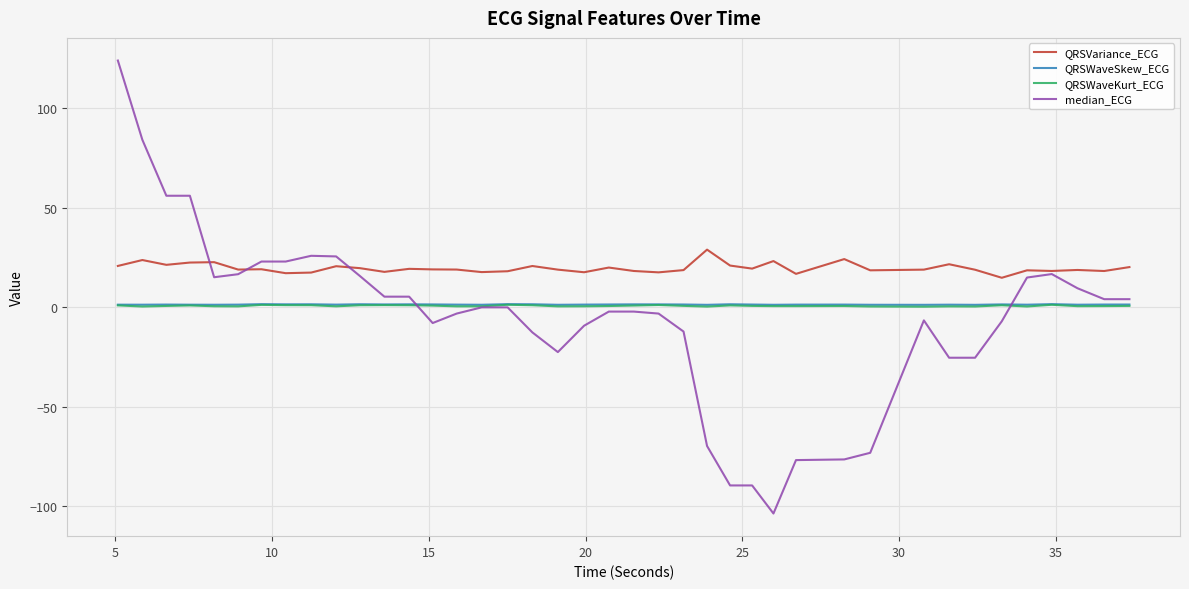

What is the maximum value for QRSVariance_ECG?

29.0